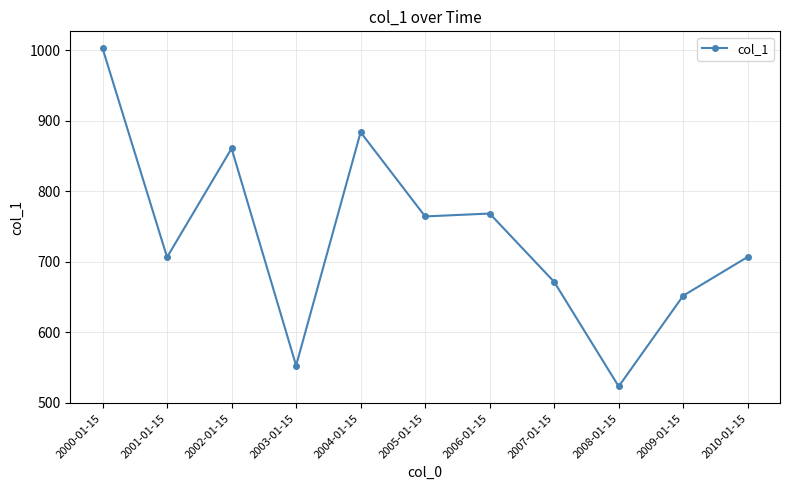

Where does the data first go above 706?

2000-01-15